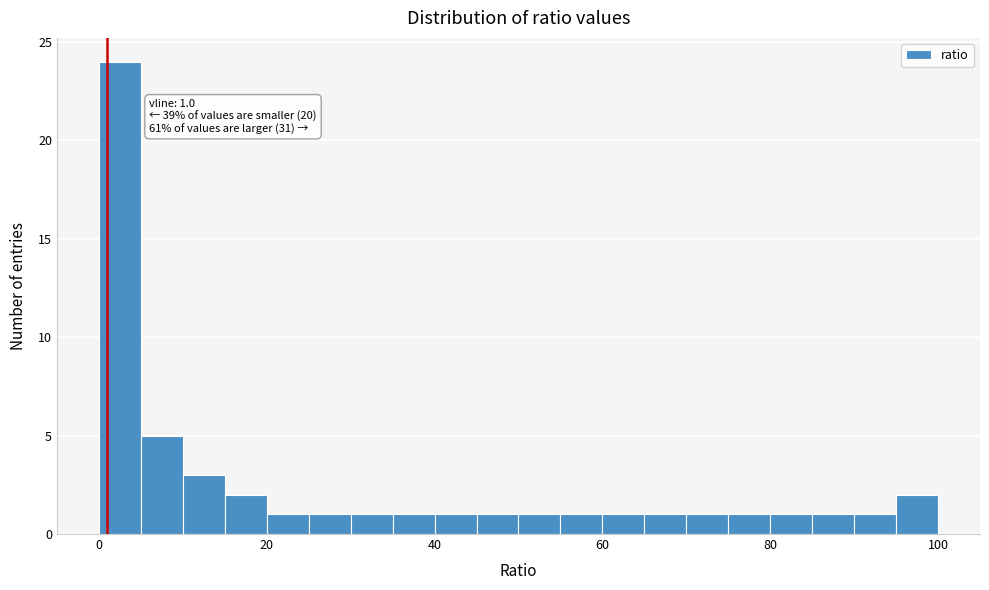

Read against the x-axis, roughly where is the centre of the tallest bar?

2